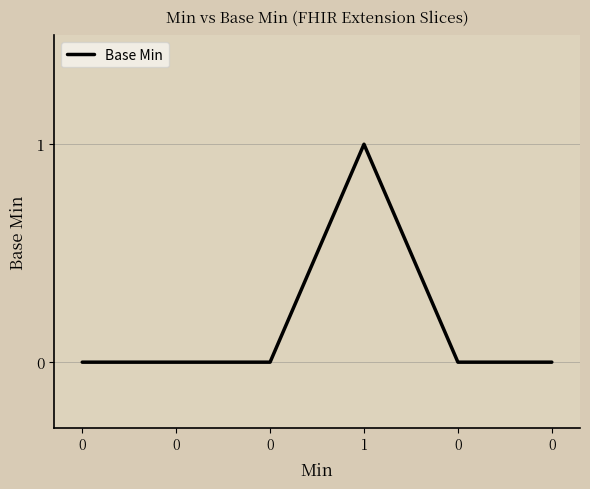

How many interior local peaks (higher than both neighbors) does the data have?

1